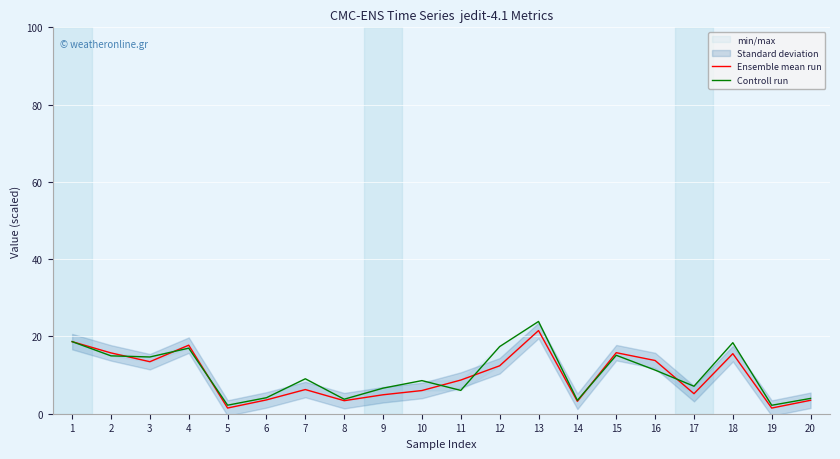

Reading left to right, extract all data points from this chart.

Ensemble mean run: 1=18.7	2=15.7	3=13.5	4=17.7	5=1.5	6=3.6	7=6.3	8=3.4	9=4.9	10=6.0	11=8.7	12=12.4	13=21.5	14=3.2	15=15.8	16=13.8	17=5.2	18=15.5	19=1.5	20=3.5
Controll run: 1=18.7	2=15.0	3=14.7	4=17.0	5=2.2	6=4.1	7=9.0	8=3.8	9=6.6	10=8.6	11=6.0	12=17.4	13=23.9	14=3.5	15=15.1	16=11.3	17=7.1	18=18.4	19=2.2	20=4.0